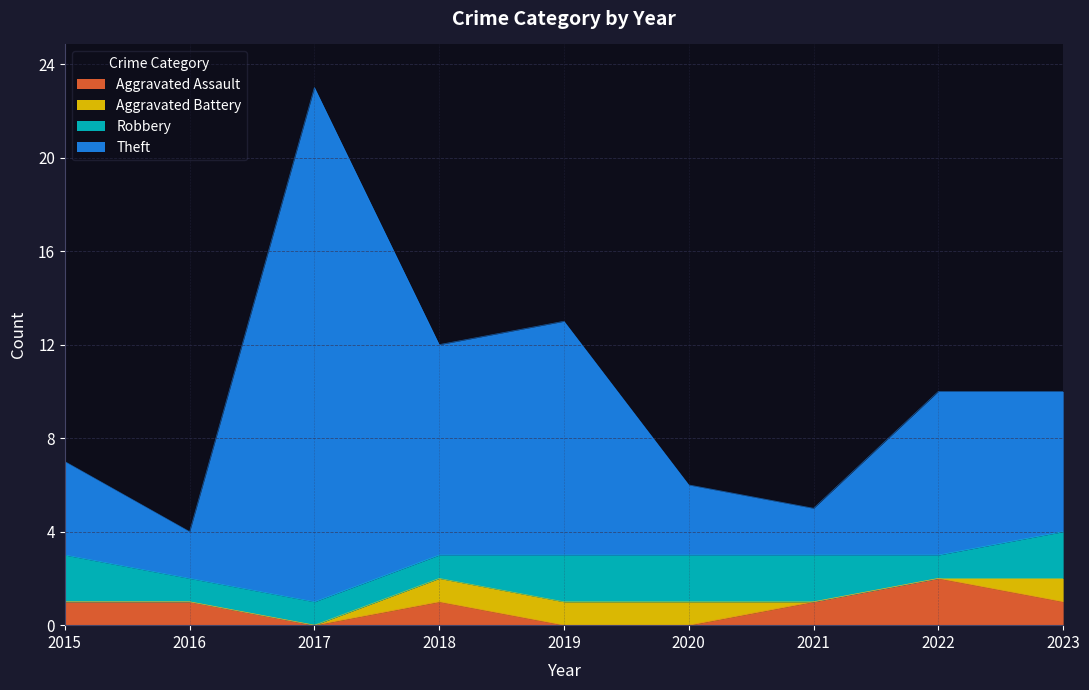

At which category does Theft reach its first local valley?

2016